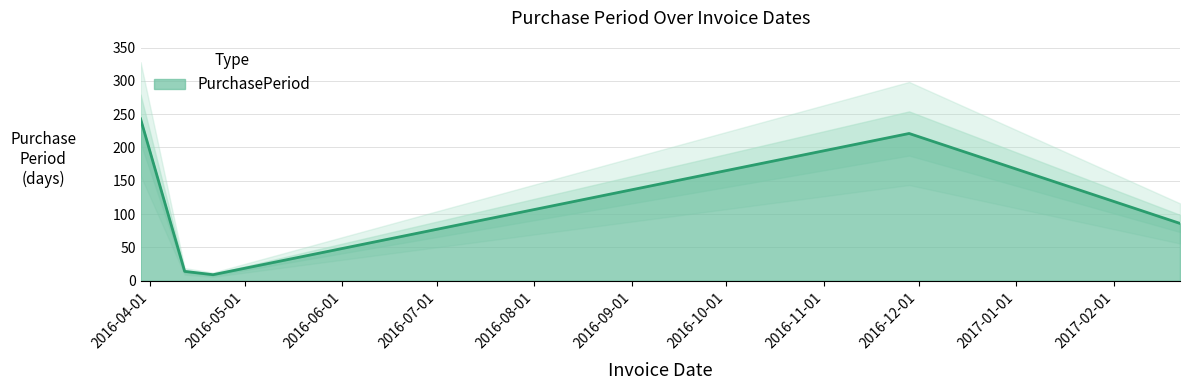

At which label is the value closest to 126?

2017-02-22